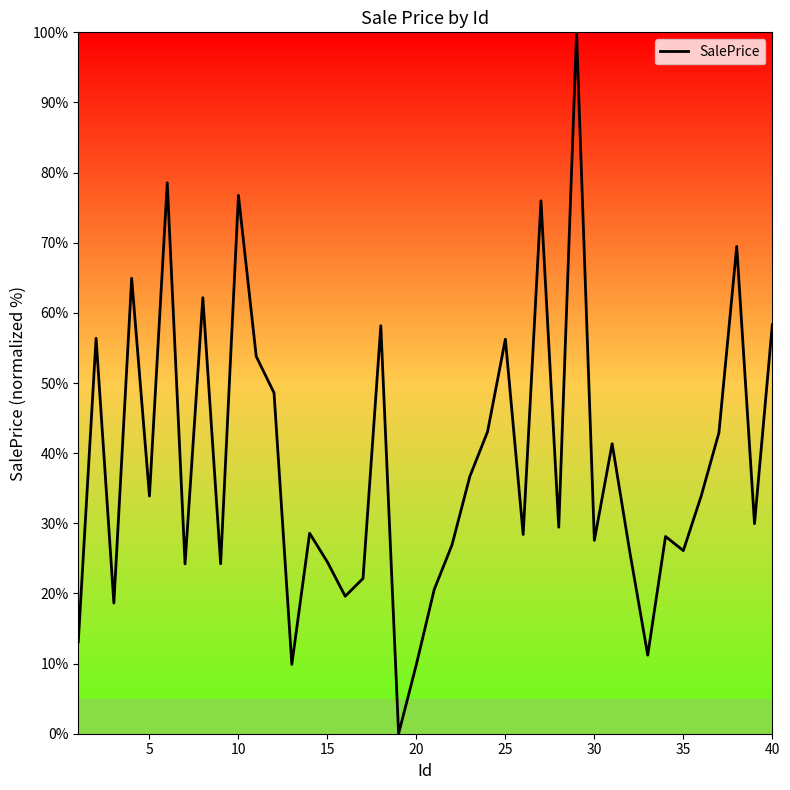

What is the difference between the maximum and minimum values?

100.0